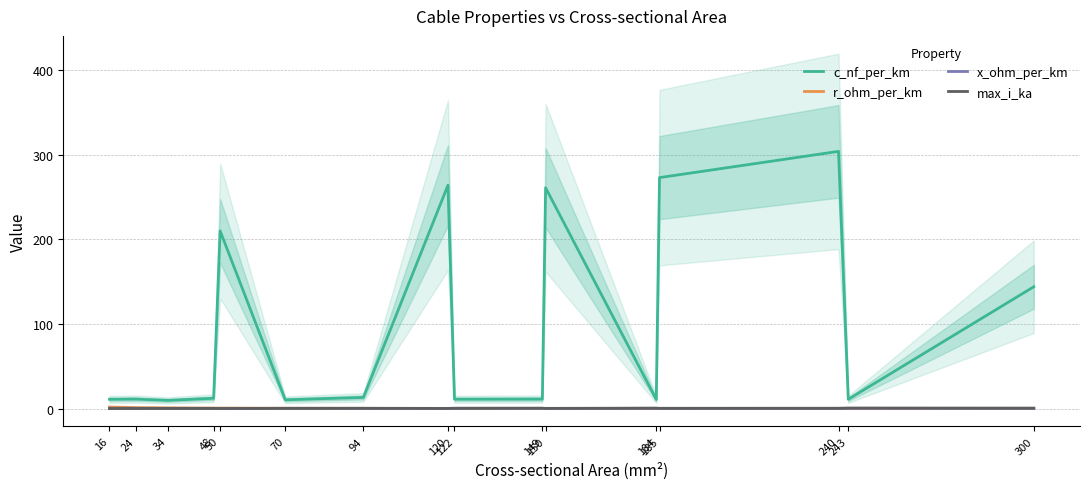

Rank the categories by r_ohm_per_km value from lowest to highest.

300, 243, 240, 184, 185, 149, 150, 120, 122, 94, 70, 48, 50, 34, 24, 16